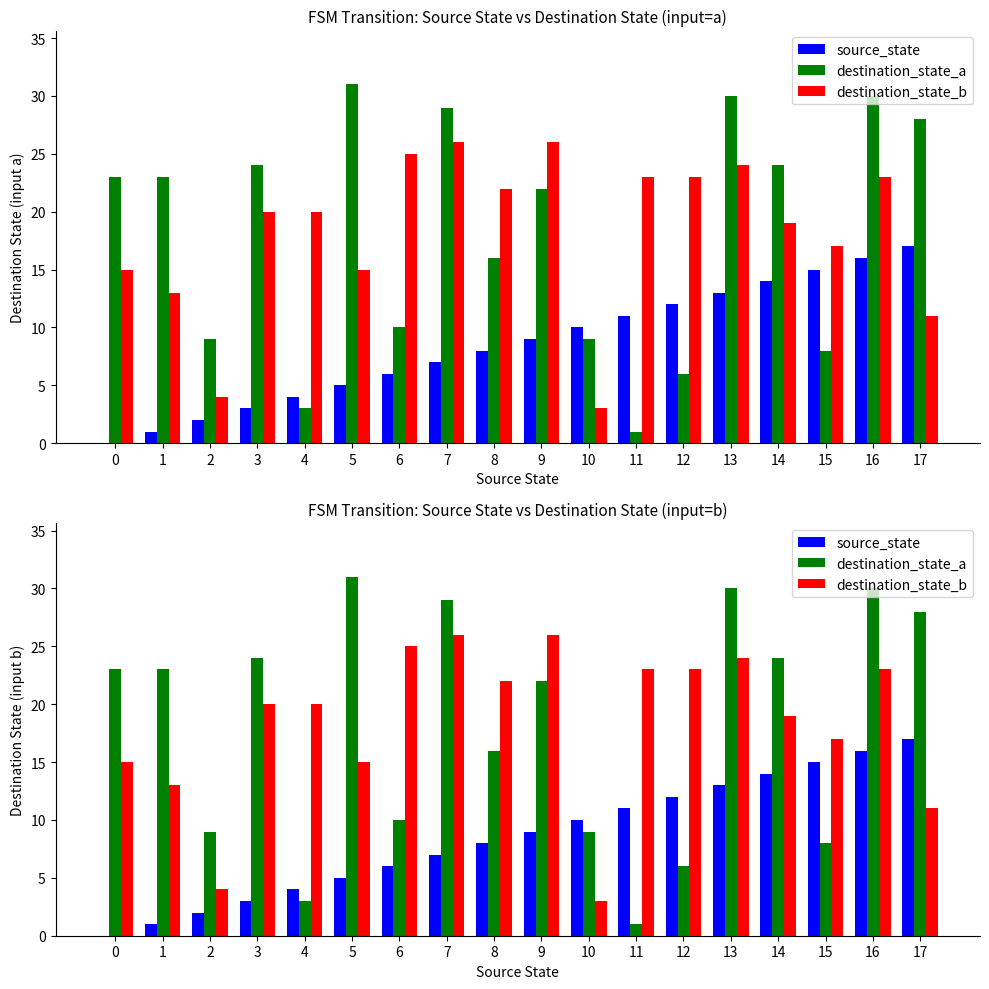

Which category has the highest value in the destination_state_b series?

7